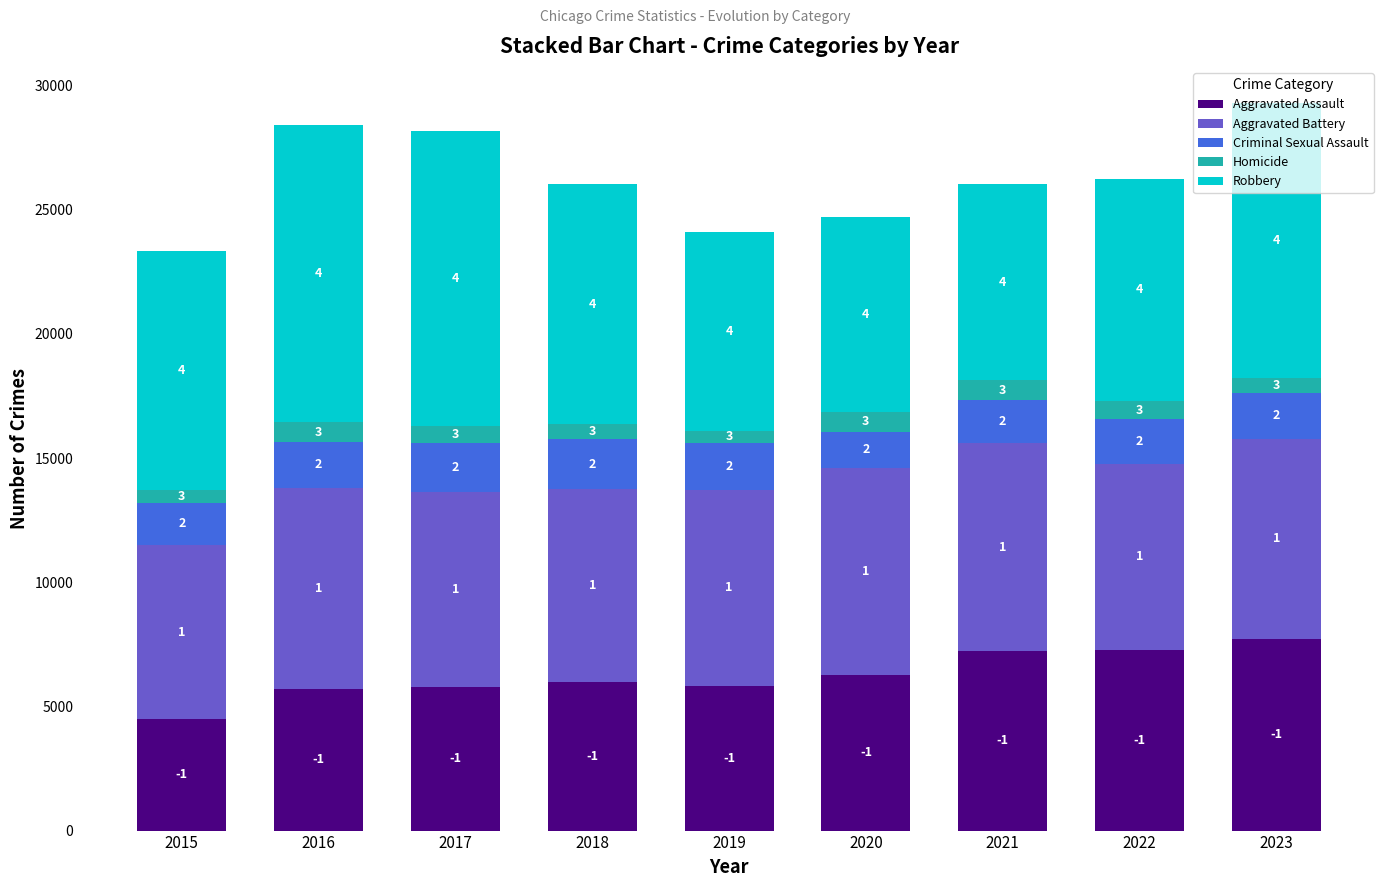

How many bars are there in total?

9